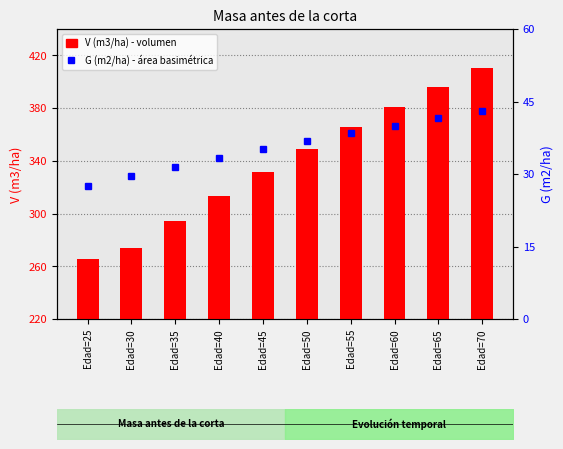

Reading left to right, list all the values displayed in this chart.

V (m3/ha): 265.5	274.1	294.1	313.2	331.4	348.8	365.3	381.1	396.2	410.7
G (m2/ha): 27.5	29.5	31.4	33.3	35.1	36.8	38.4	40.0	41.5	43.0